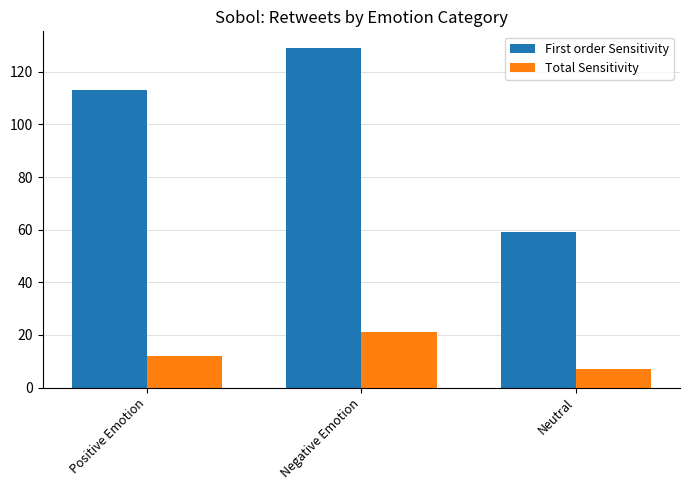

What is the label of the 3rd bar from the right?

Positive Emotion